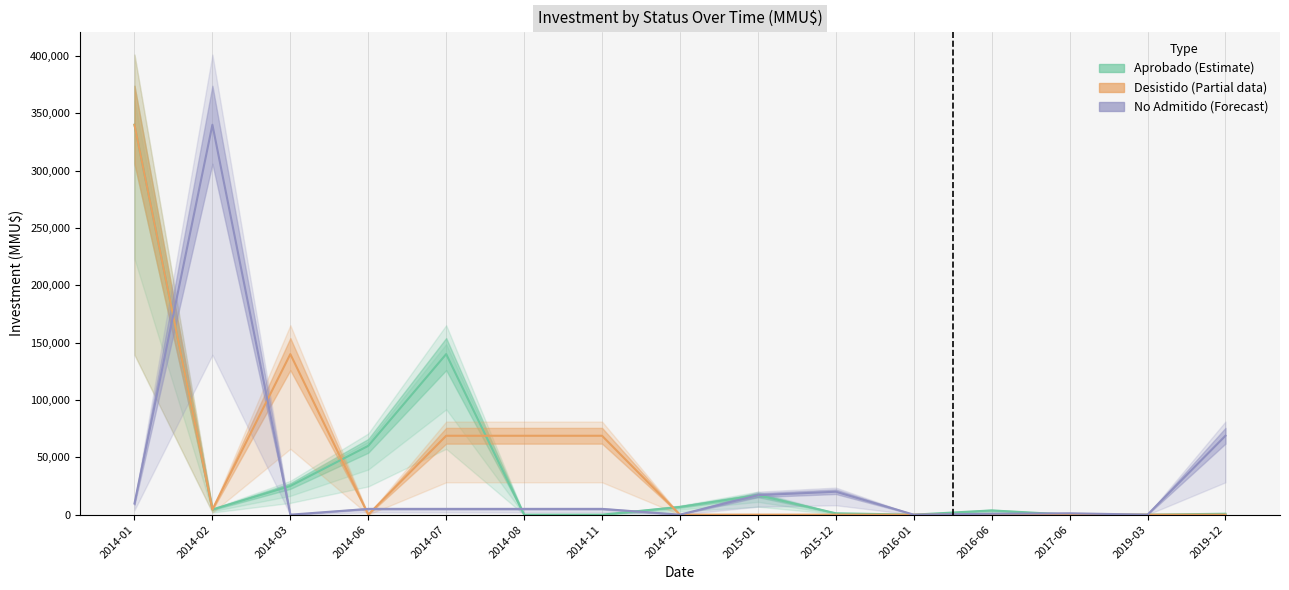

Reading left to right, transcribe all the data shown in this chart.

Aprobado: 340000	4500	25000	60000	140000	0	10	6750	17000	1200	0	3708	1	0	800
Desistido: 340000	4500	140000	100	68797	68797	68797	0	0	0	0	0	0	0	0
No Admitido: 9720	340000	0	5000	5000	5000	5000	10	17000	20000	0	800	1200	1	68797